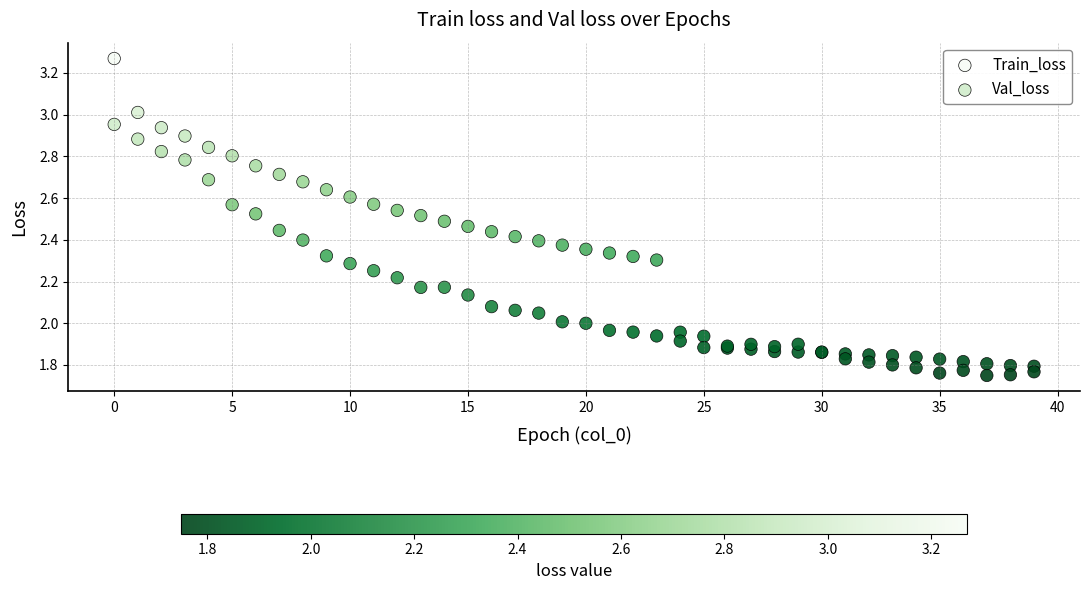

Which series reaches the maximum Y coordinate?

Train_loss